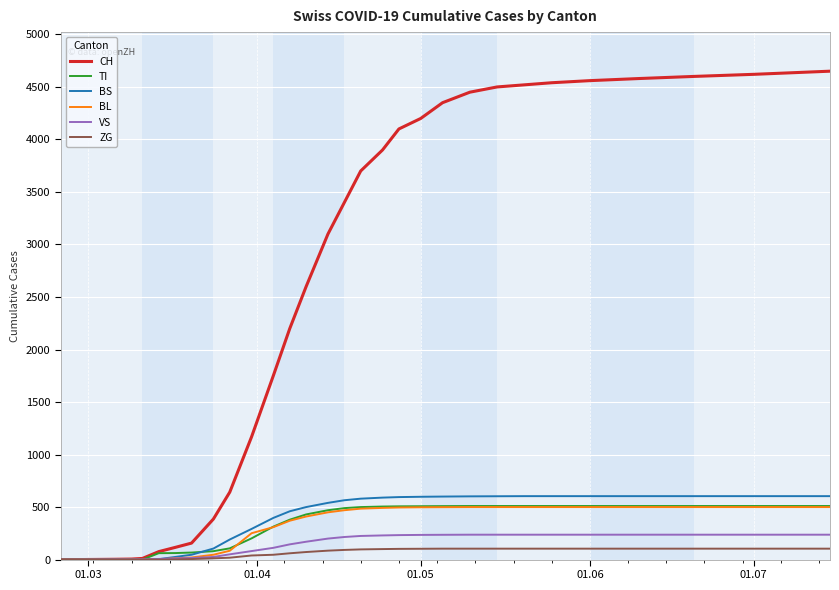

What is the maximum value shown in the chart?

4650